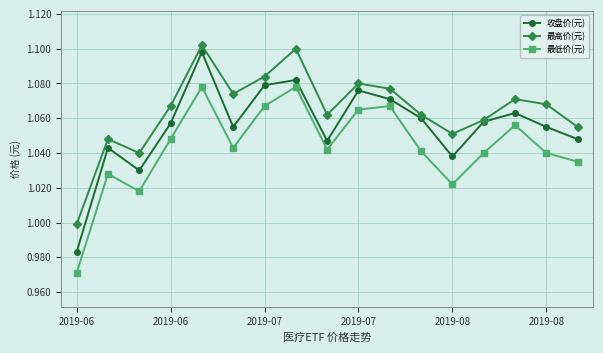

True or false: 最低价(元) and 最高价(元) cross at least once.

False